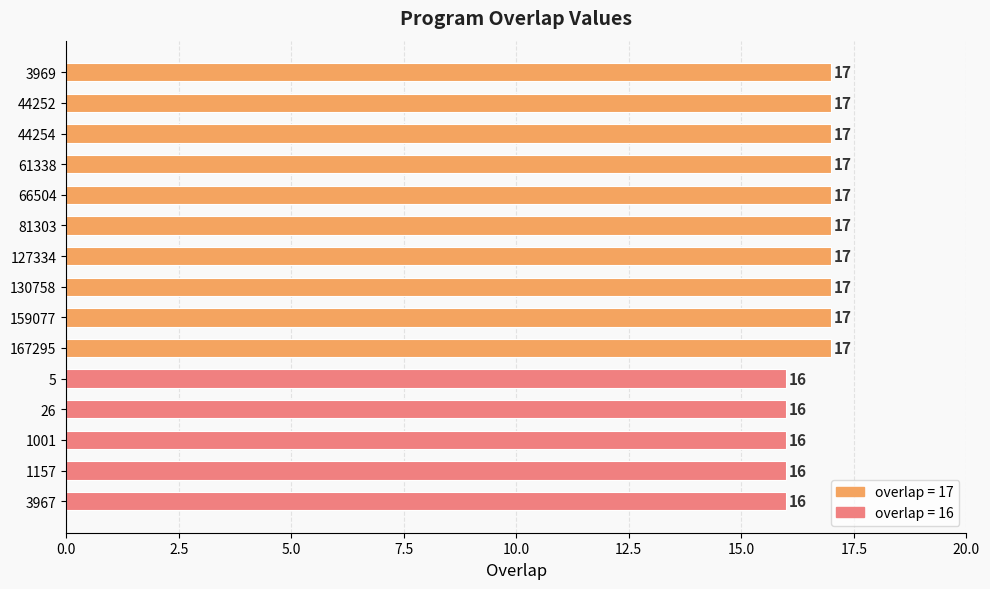

What is the sum of all values?

250